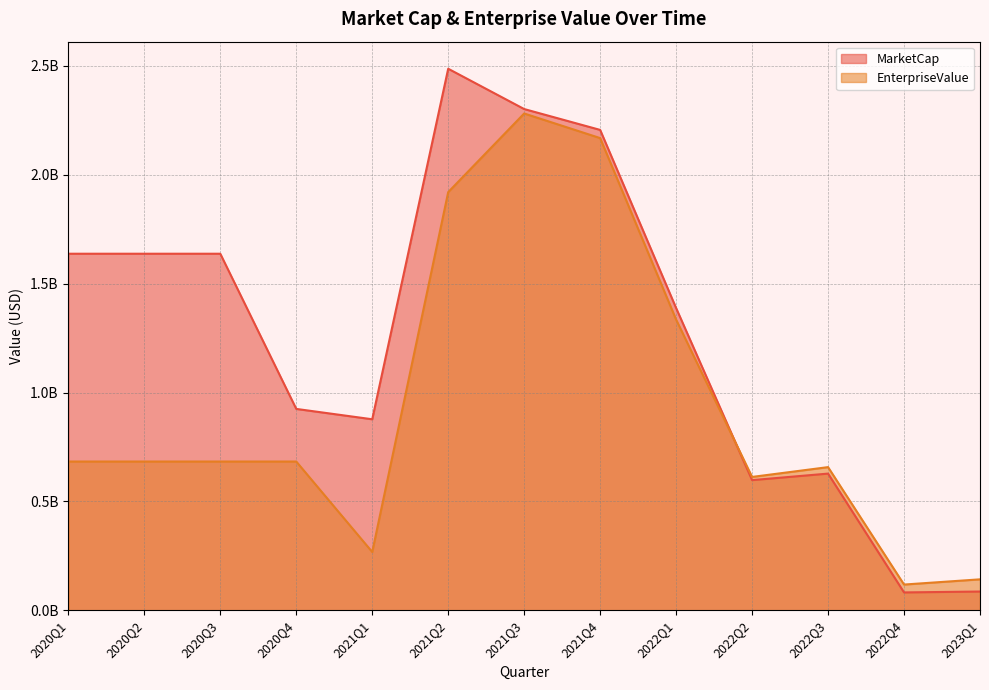

What is the difference between the EnterpriseValue values at 2021Q1 and 2022Q4?

149569561.9